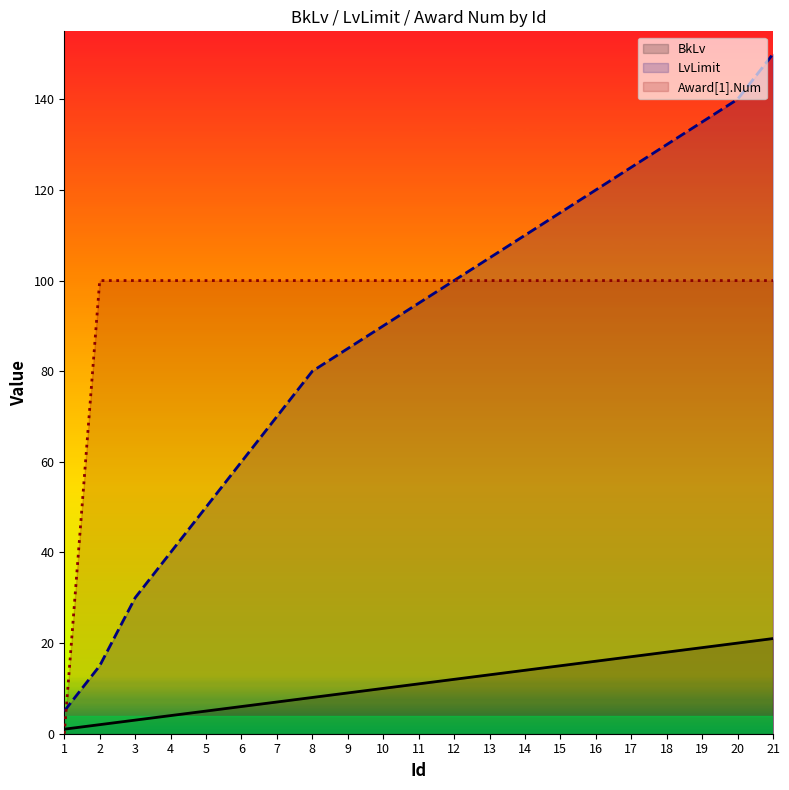

True or false: BkLv has more than 0 interior local peaks.

False